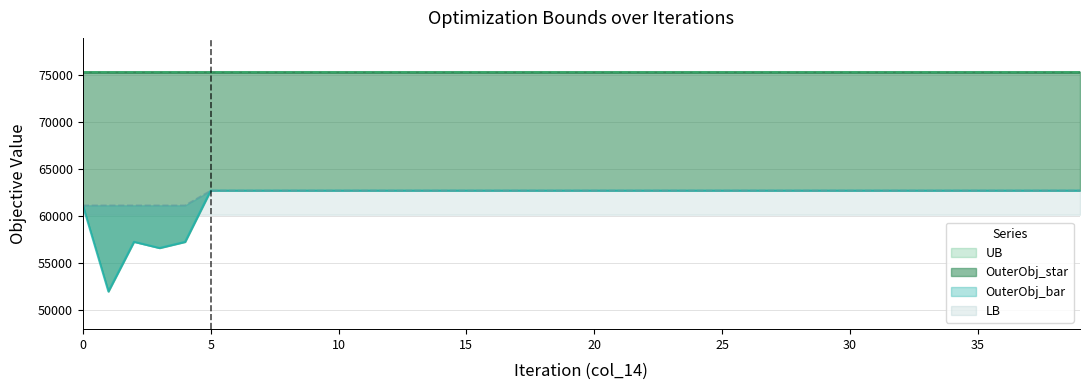

True or false: OuterObj_bar has a value of 13098 at 11.

False